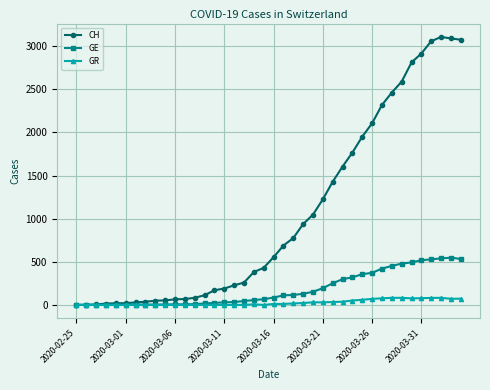

True or false: GE has more than 0 interior local peaks.

True